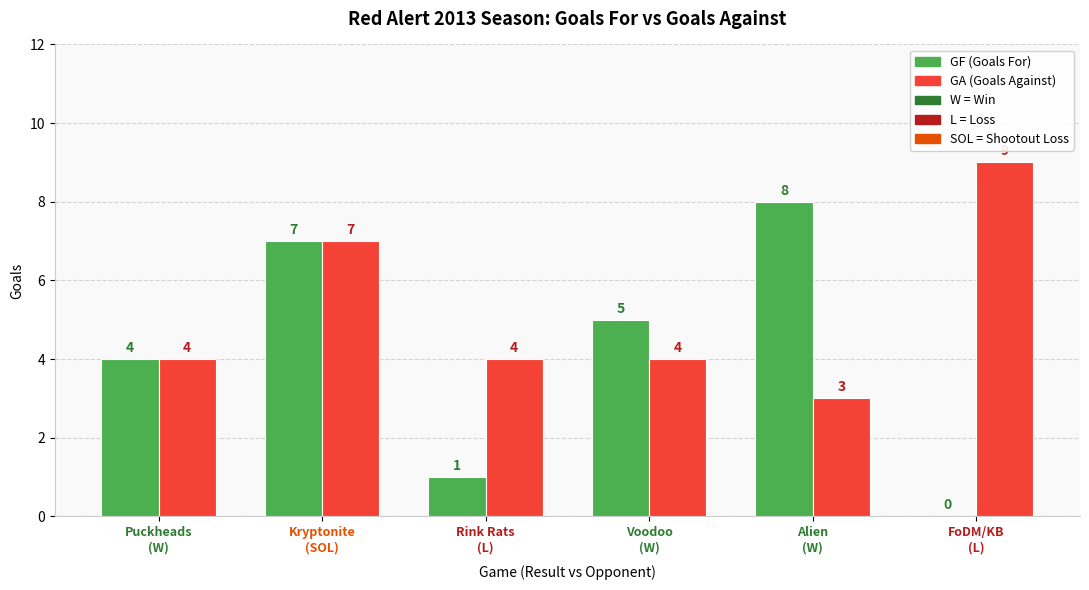

Reading right to left, what are all the values shown in this chart?

GF (Goals For): 0	8	5	1	7	4
GA (Goals Against): 9	3	4	4	7	4